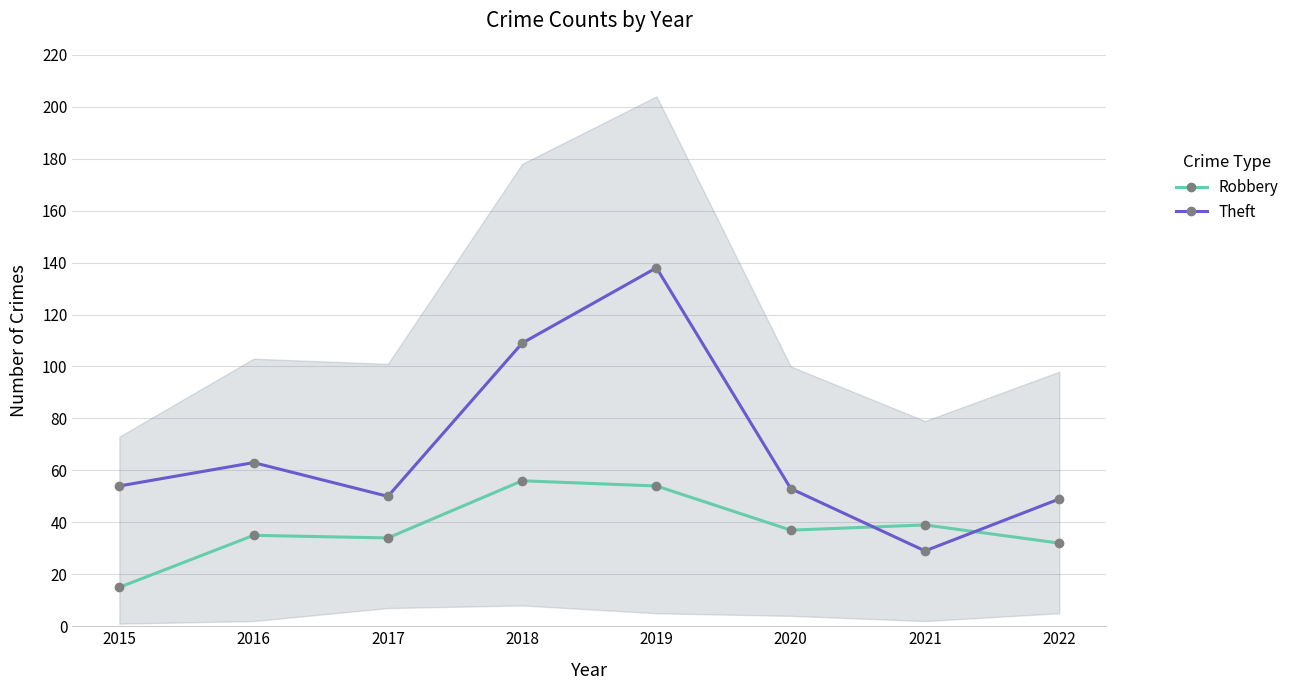

Rank the series by their average value, from highest to lowest.

Theft, Robbery